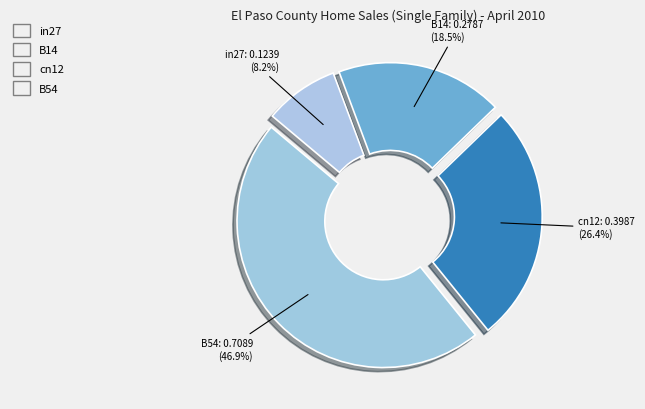

The cn12 slice represents 36% of the pie. True or false?

False